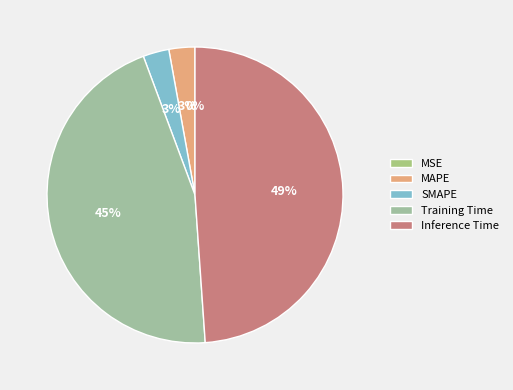

What is the change in value from SMAPE to Inference Time?

+0.3